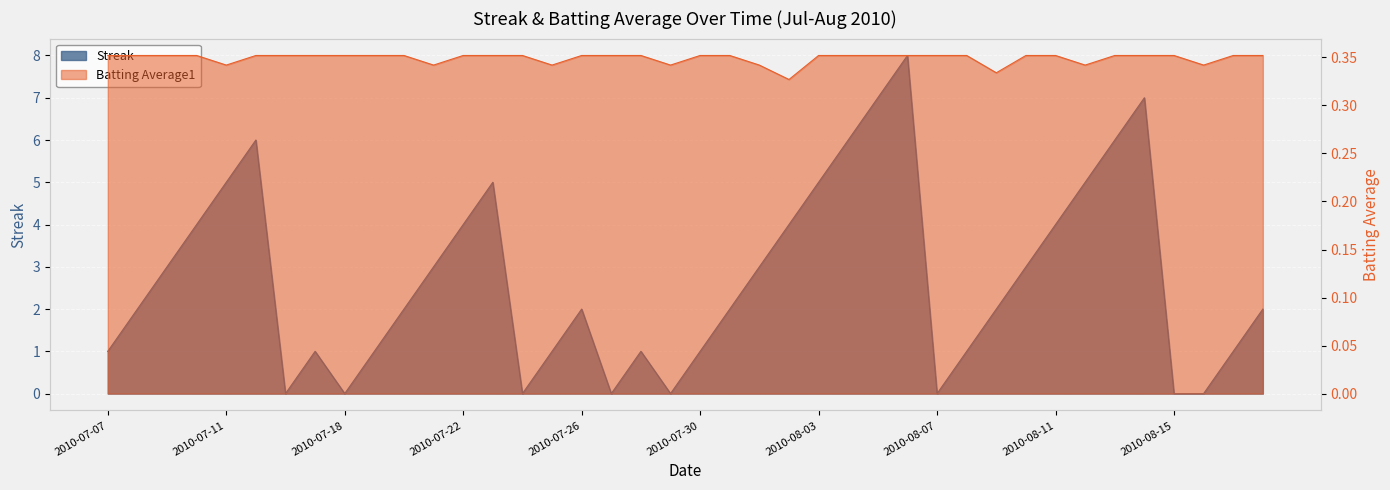

Is it true that Batting Average1 equals 0.1 at 2010-07-22?

False